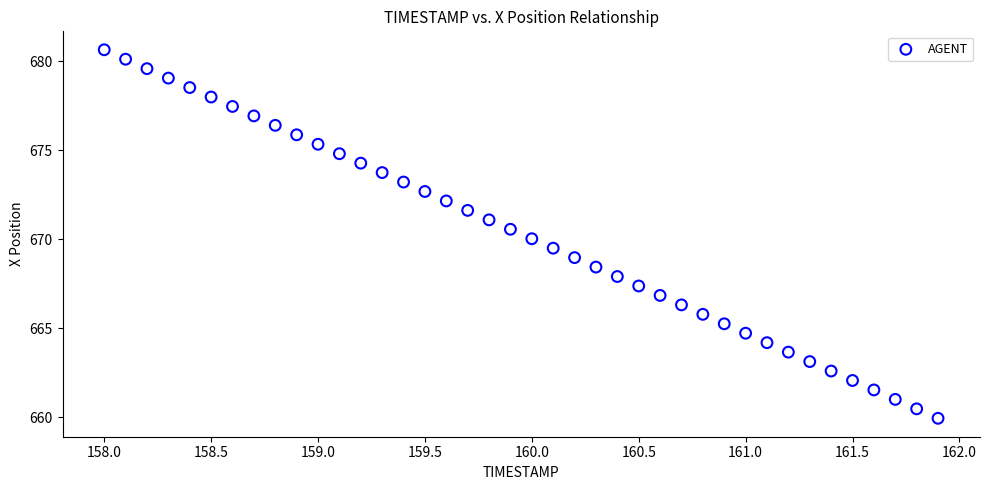

What is the range of X values (max minus min)?

3.9